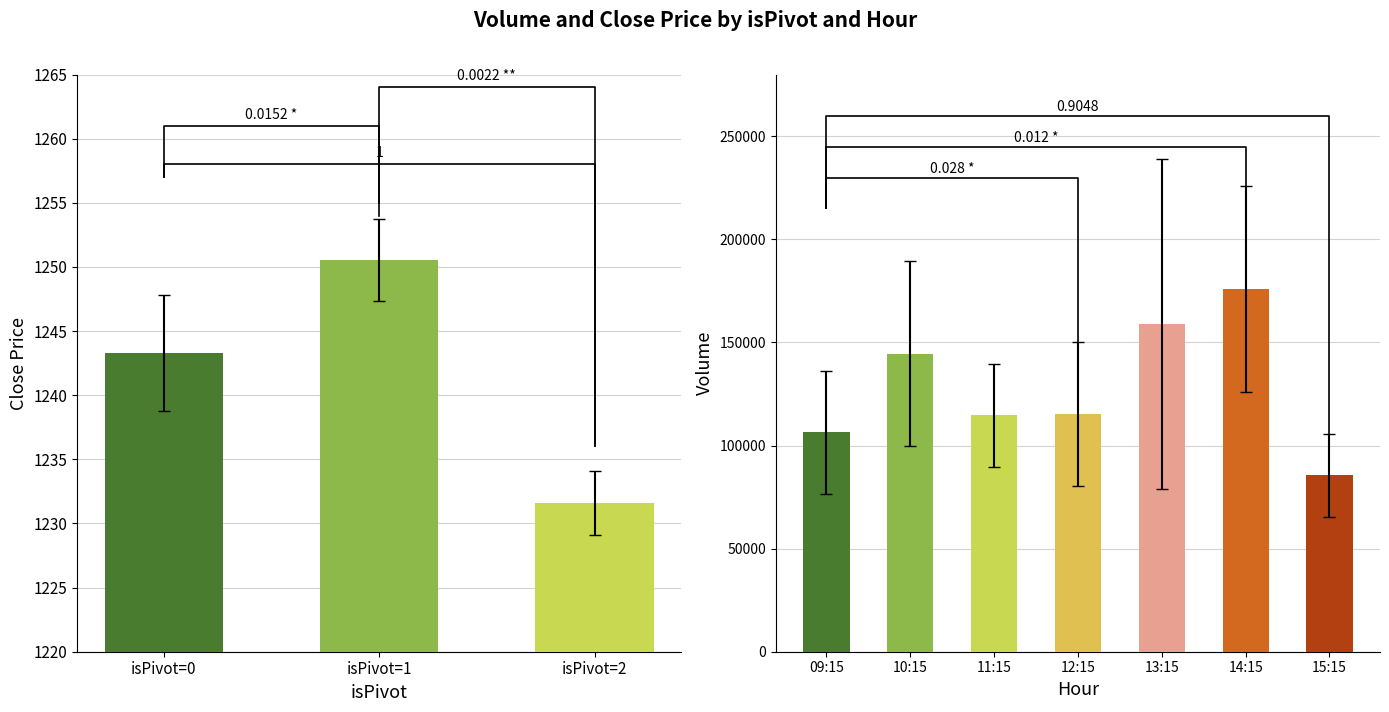

What is the value of the 1st bar from the left?

1243.3